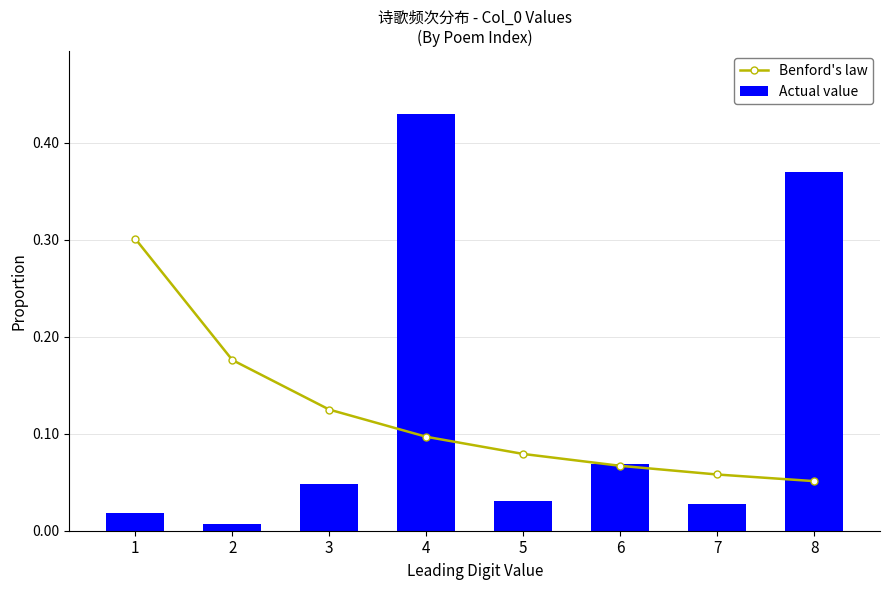

Reading right to left, what are all the values shown in this chart?

Benford's law: 0.1	0.1	0.1	0.1	0.1	0.1	0.2	0.3
Actual value: 0.4	0.0	0.1	0.0	0.4	0.0	0.0	0.0